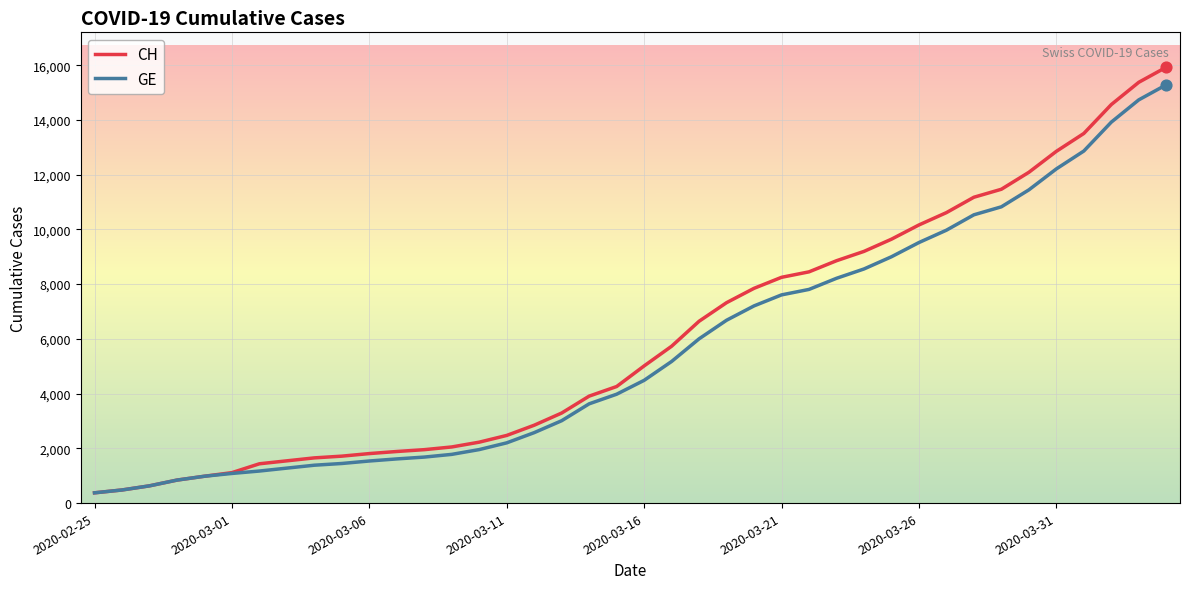

At how many categories does at least one series exceed 4921?

20